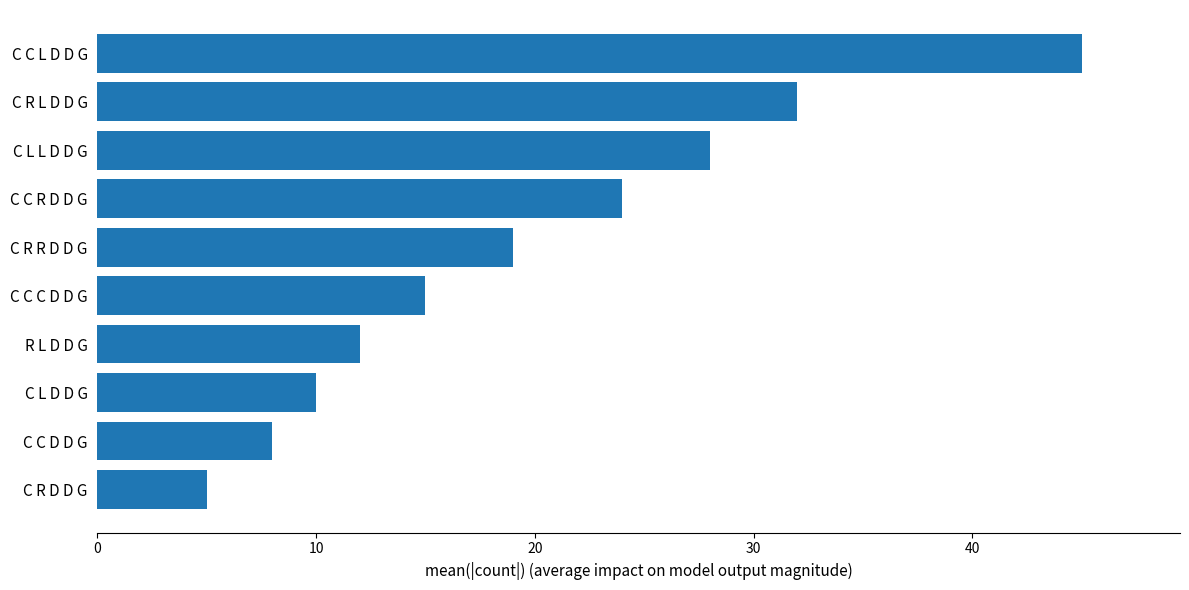

Approximately how many times larger is the value at C C D D G compared to C C C D D G?

0.5